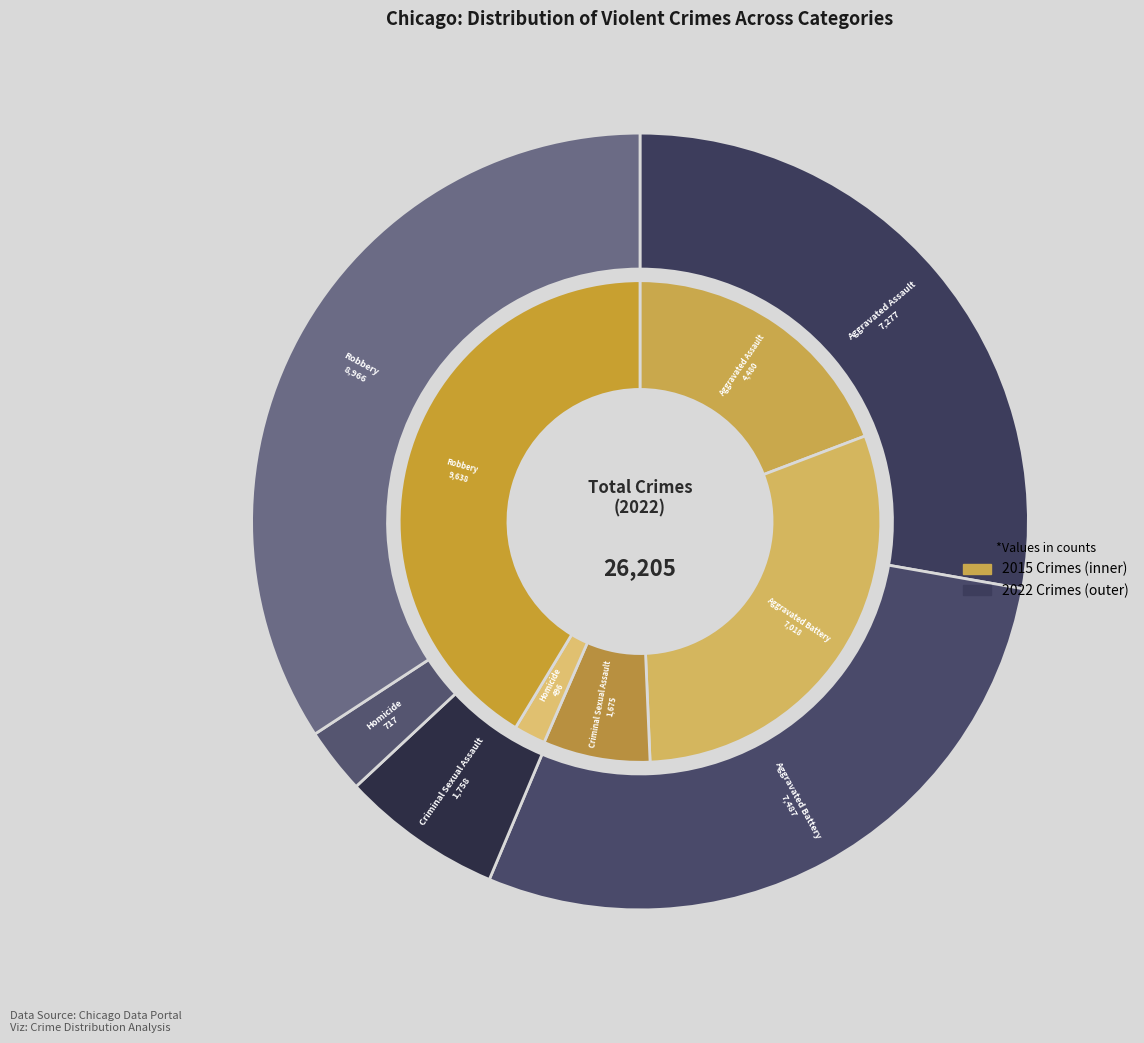

What percentage is the values_2022 slice, to the nearest percent?

30%